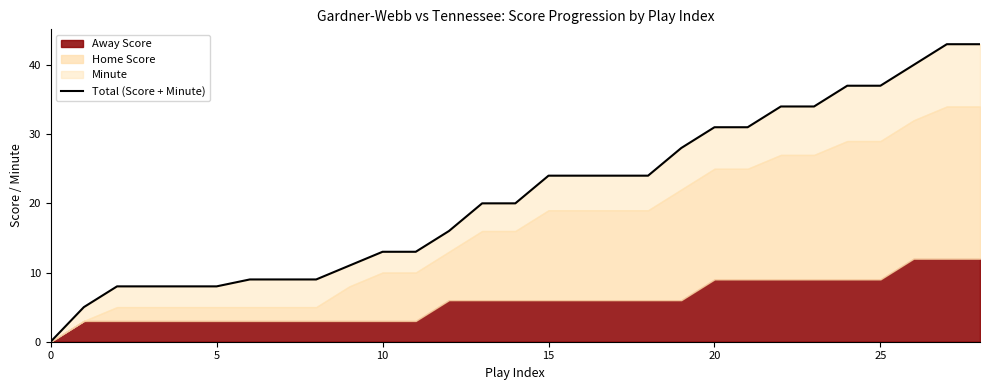

True or false: the data has more than 1 interior local peaks.

False